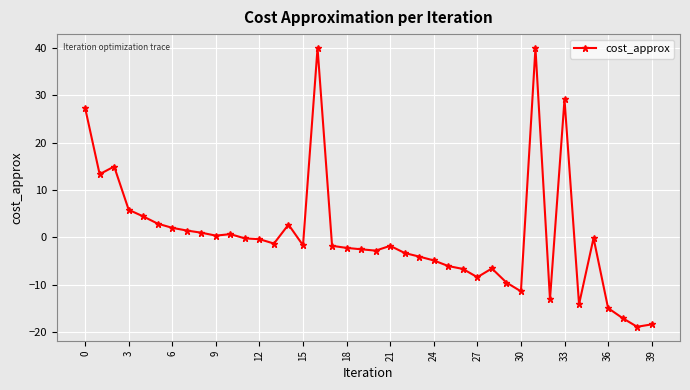

True or false: there are more than 2 points higher than both neighbors.

True